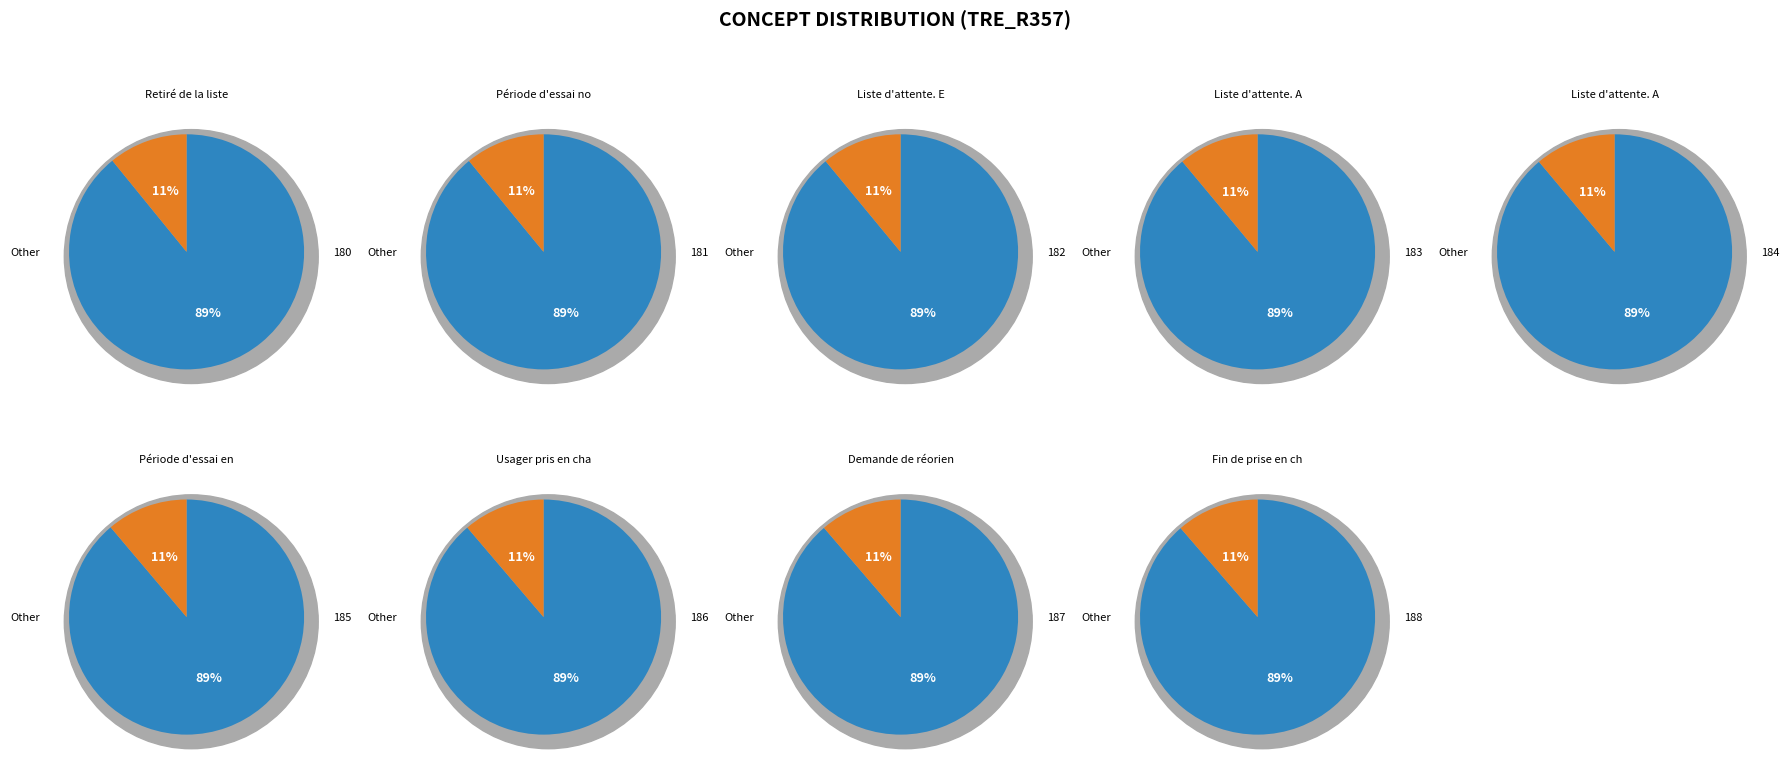

The 181 slice represents 3% of the pie. True or false?

False